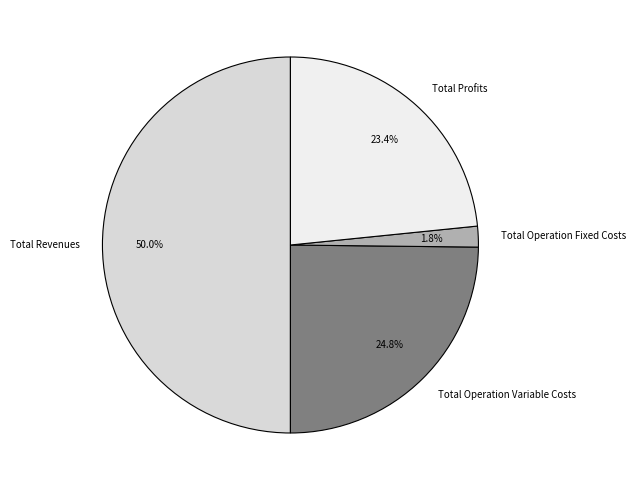

The Total Revenues slice represents 50% of the pie. True or false?

True